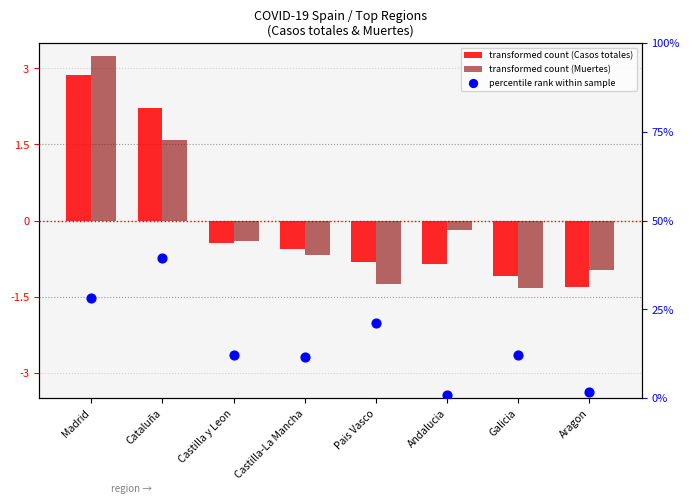

Which series has the largest total across all categories?

percentile rank within sample